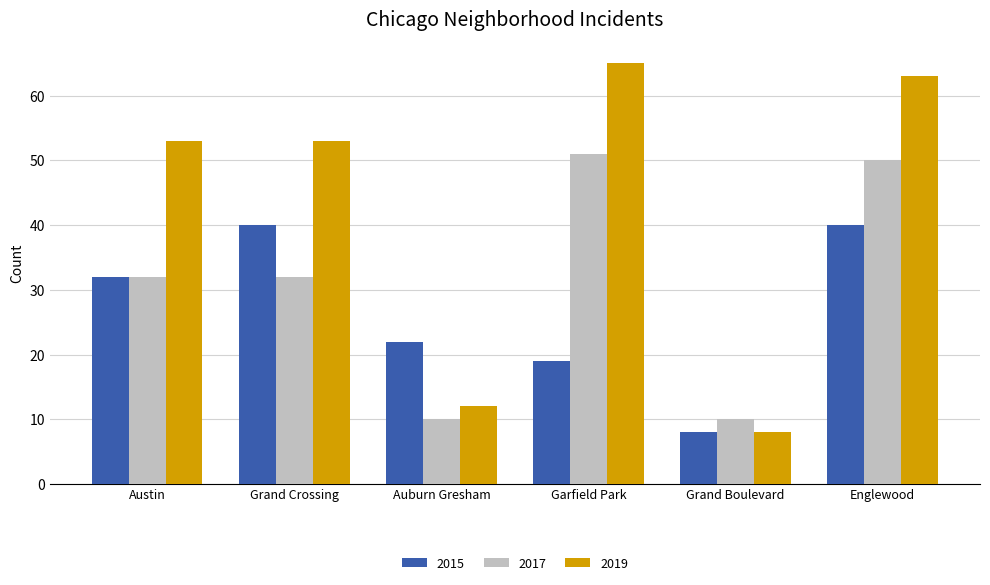

Count the number of data series in this chart.

3